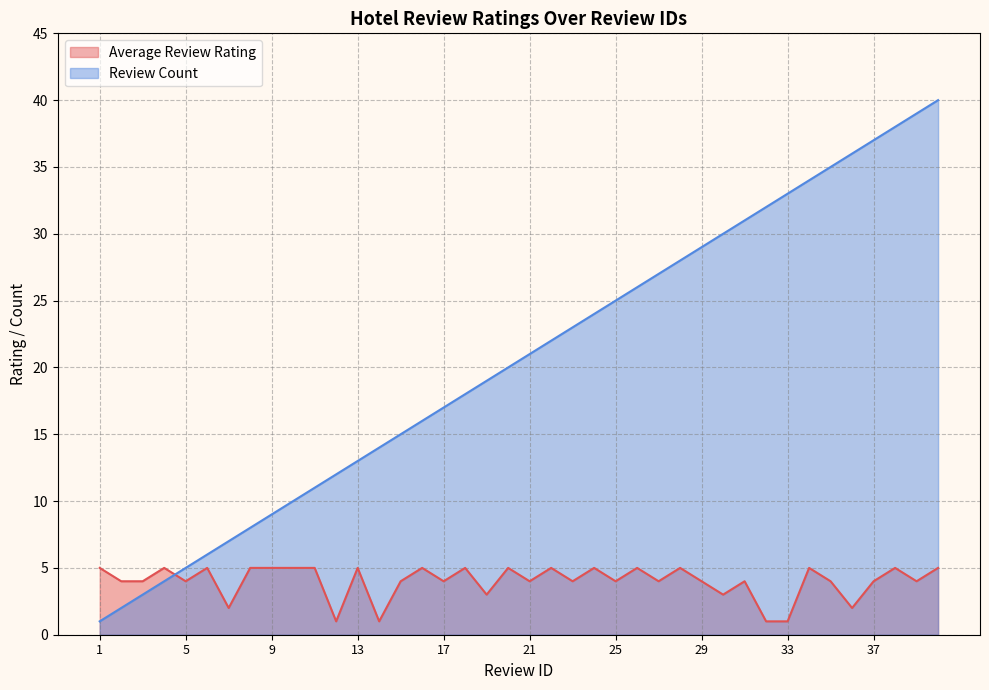

True or false: Review Count and Average Review Rating intersect in this chart.

True